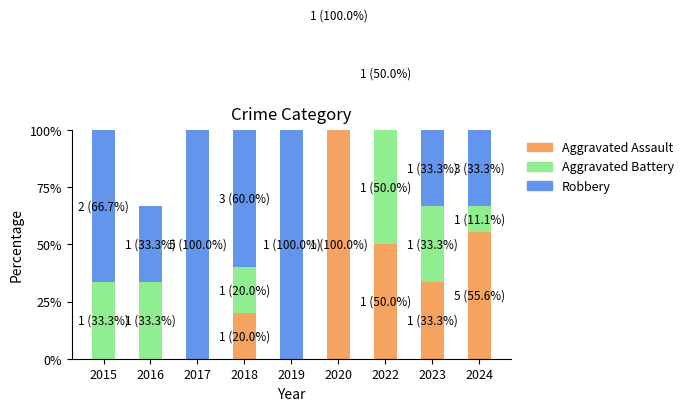

Which category has the highest value in the Aggravated Battery series?

2022